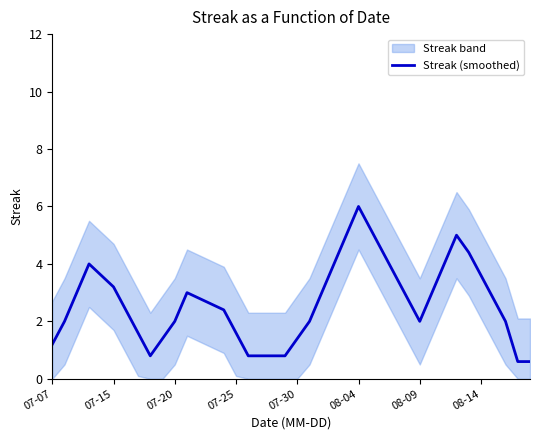

Read the value at 19.

0.8